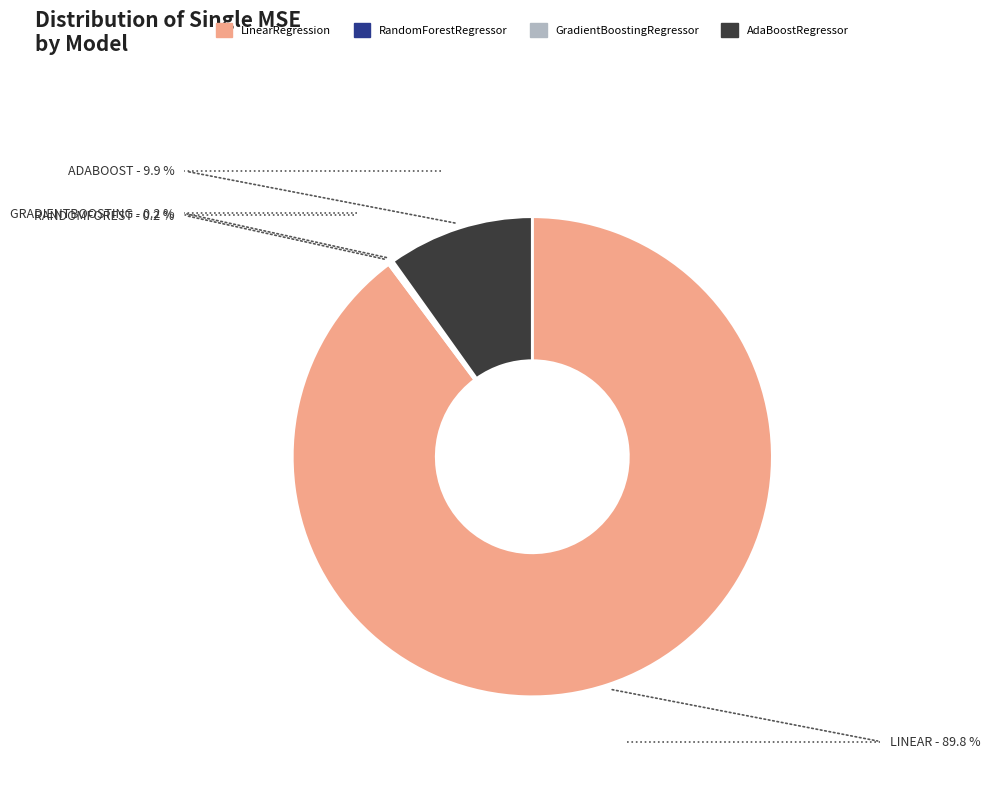

What is the largest slice in the pie chart?

LinearRegression